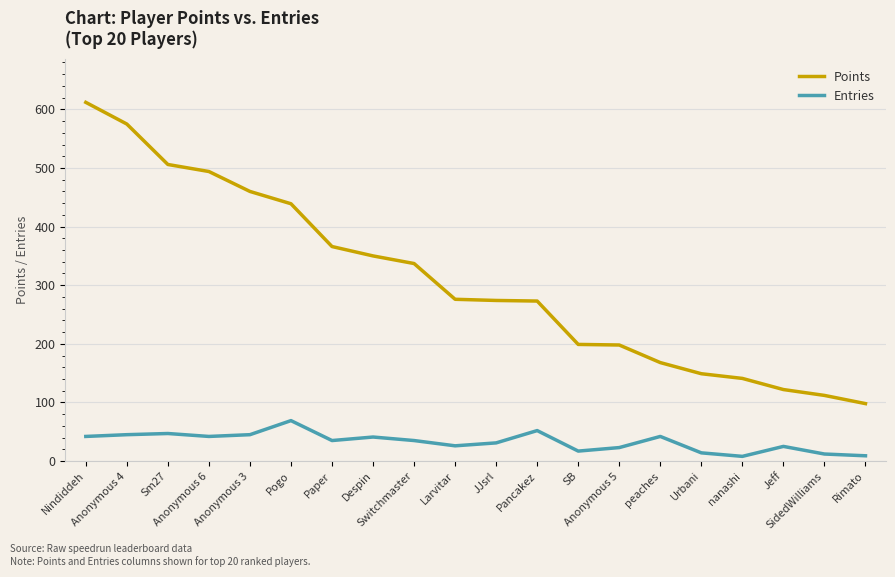

What is the average value of the Entries series?

33